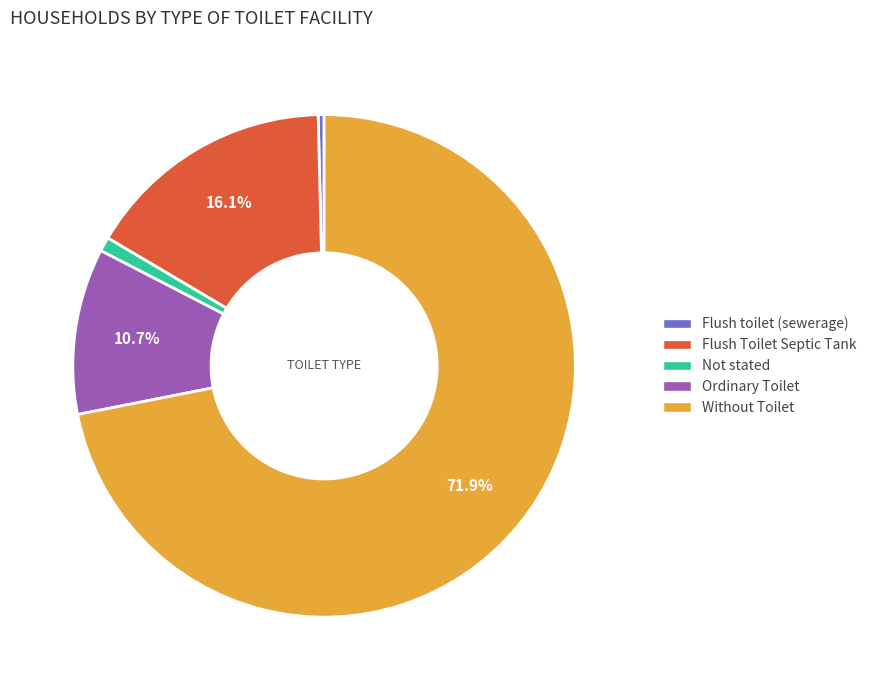

How many segments does this pie chart have?

5